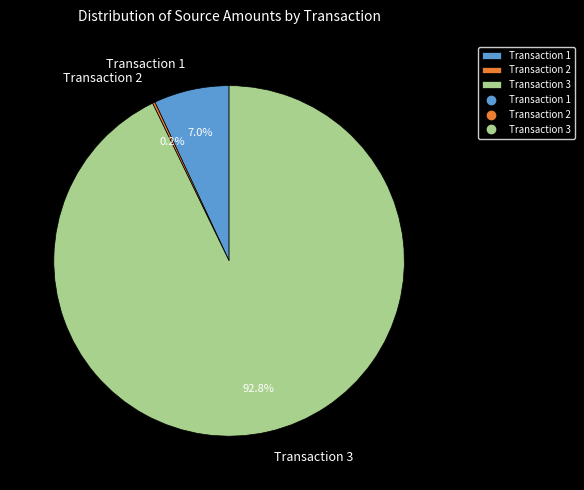

How much of the chart is everything except Transaction 3?

7.2%